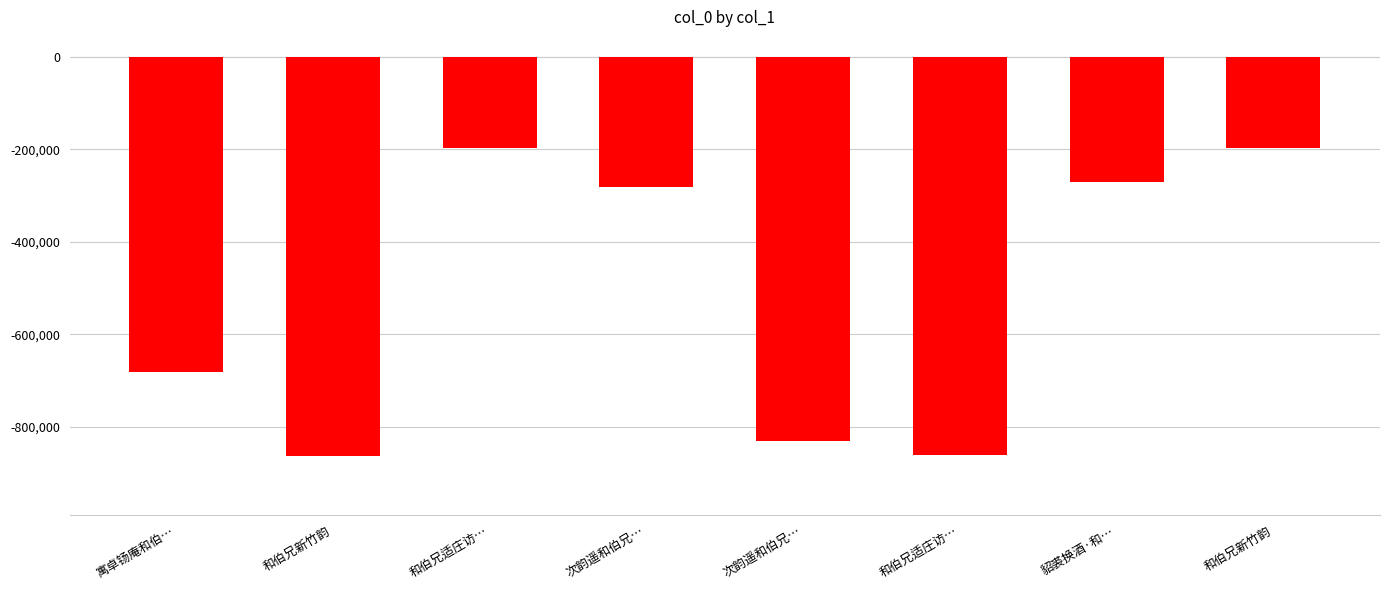

How many data points does each series have?

8